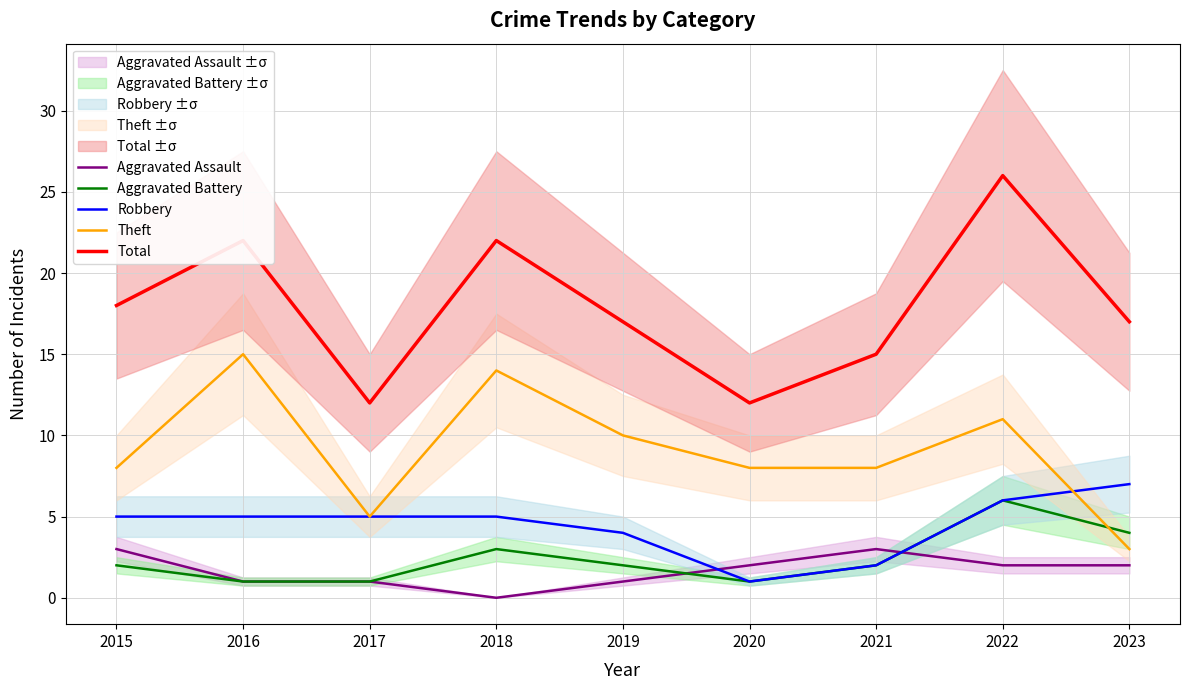

Is this an area chart (filled region under the line)?

No